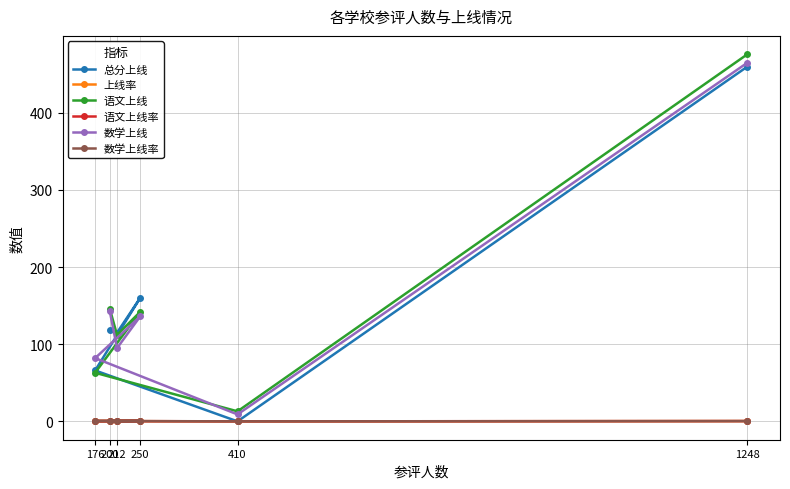

Which label corresponds to the smallest value in the chart?

410